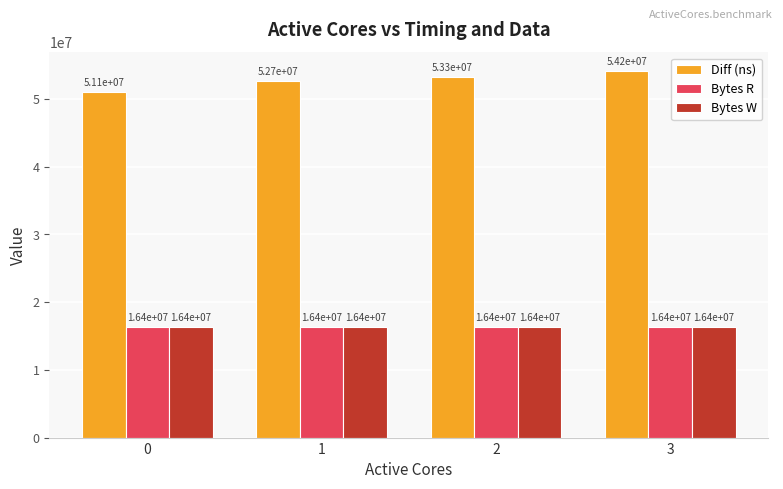

Between 2 and 3, which series saw the biggest shift?

Diff (ns)